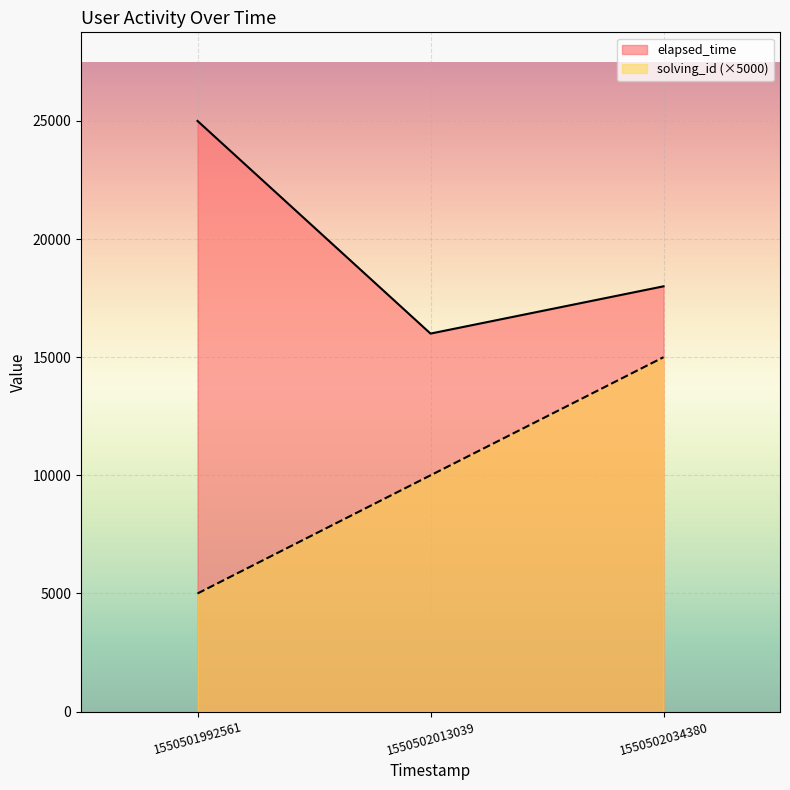

Count the elapsed_time values in the range 16000 to 25000.

3